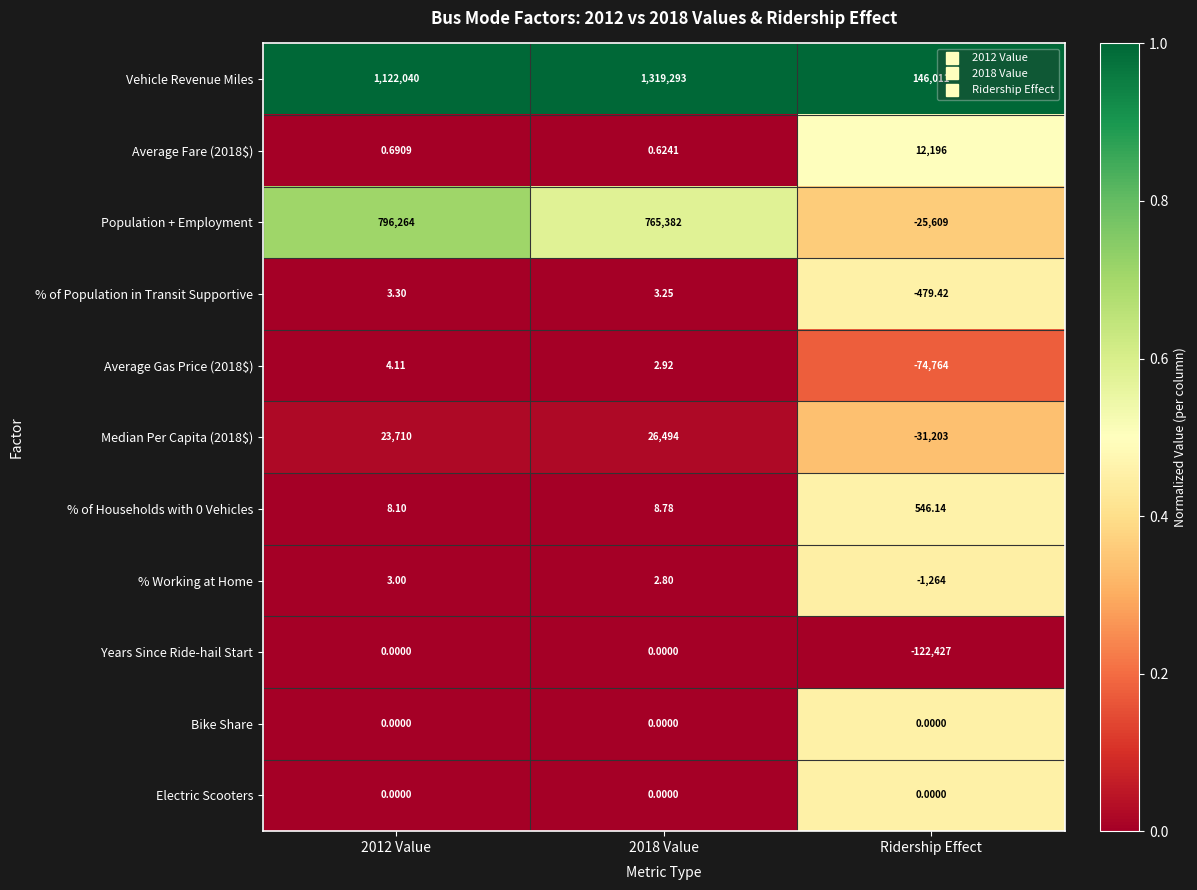

Which series has the largest total across all categories?

Vehicle Revenue Miles